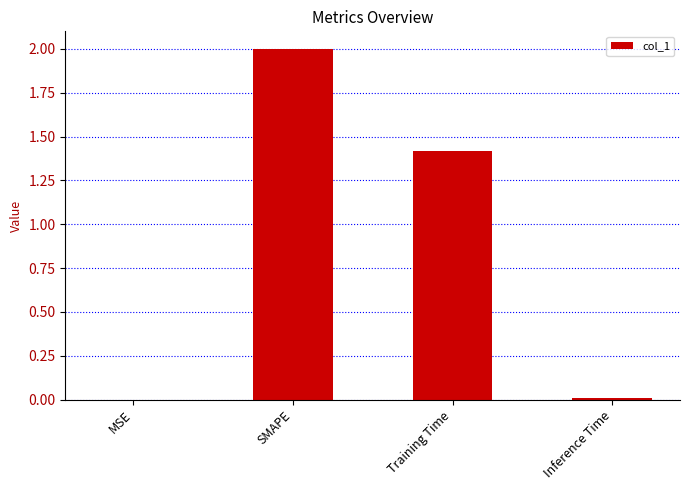

How many data points does each series have?

4